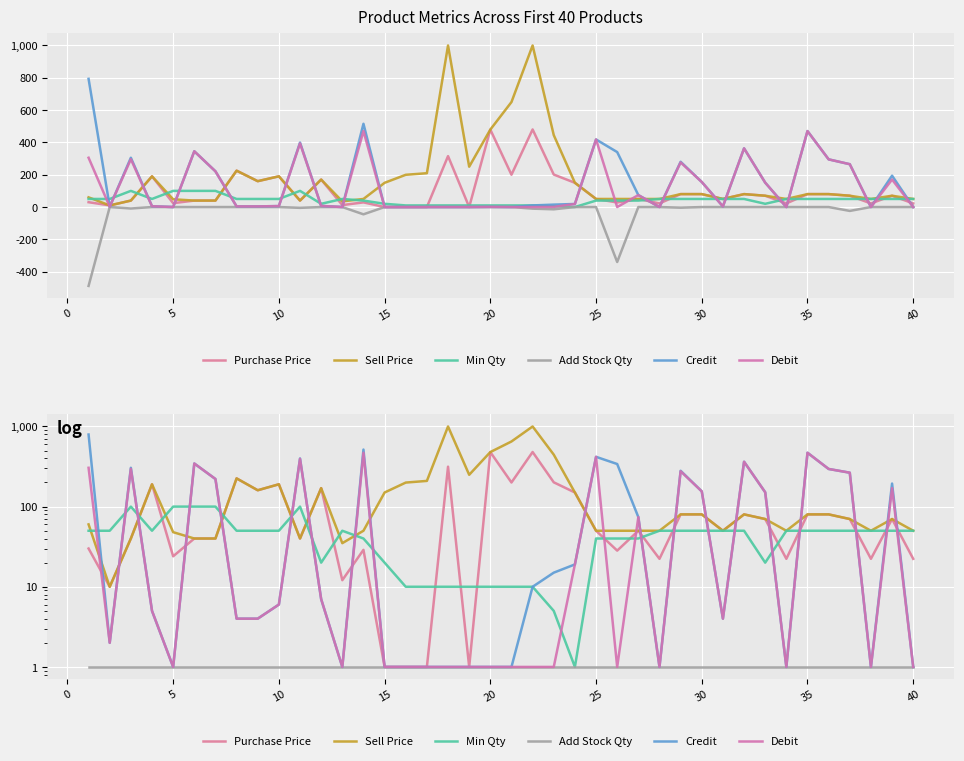

How many interior local valleys does the Min Qty series have?

4